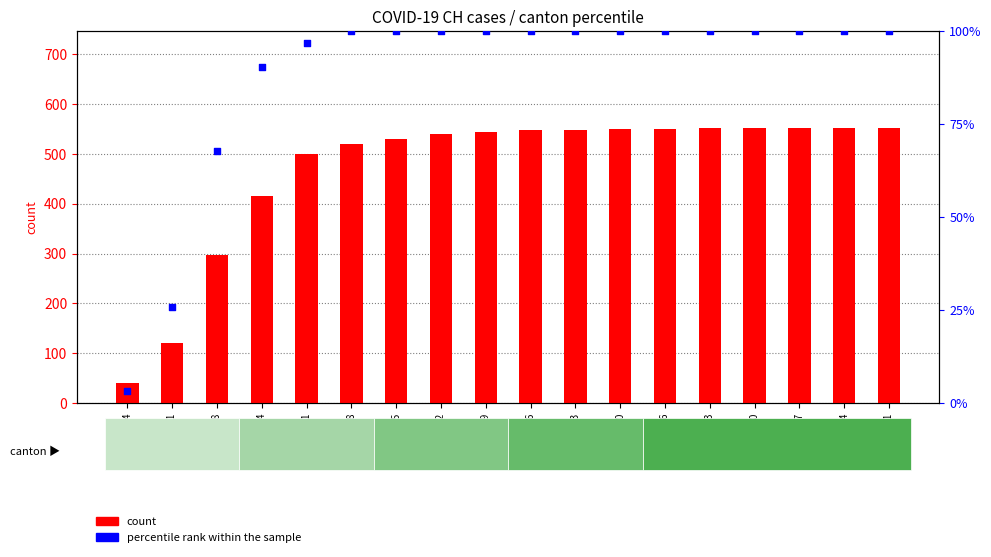

At how many categories does at least one series exceed 89?

17